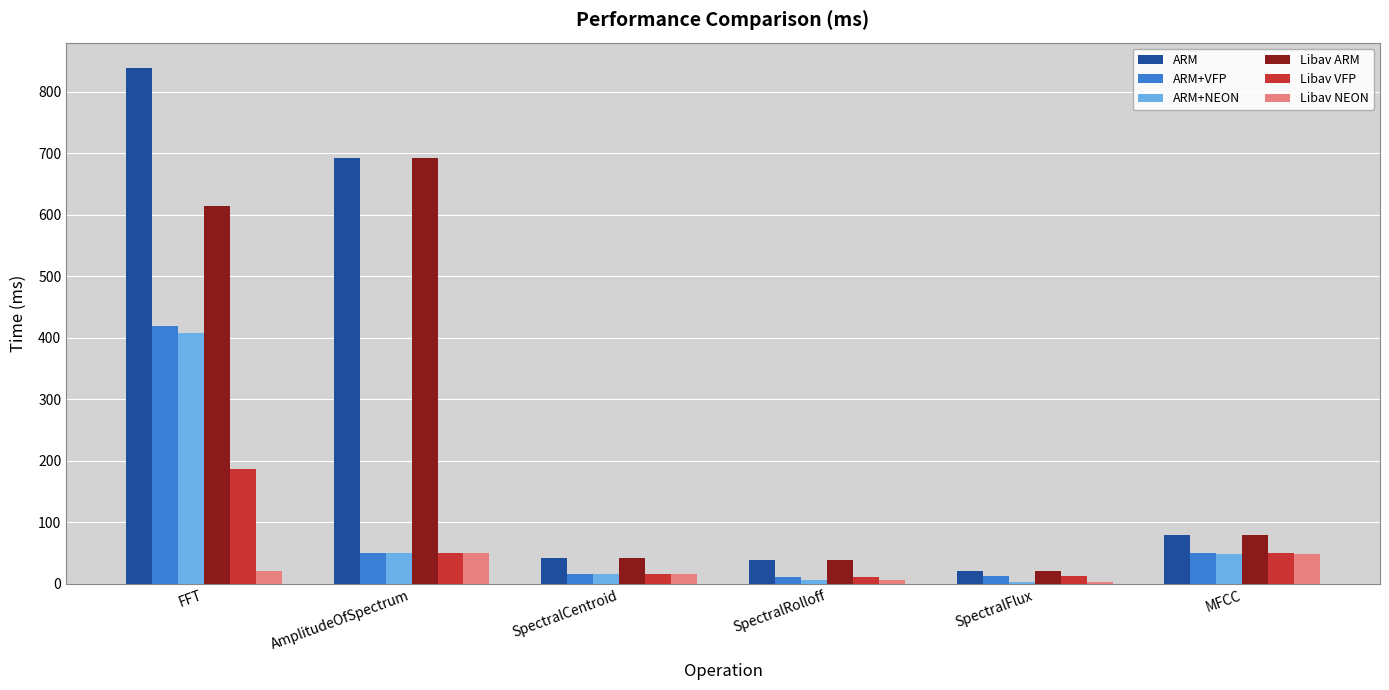

What is the total value across all series at SpectralRolloff?

110.9